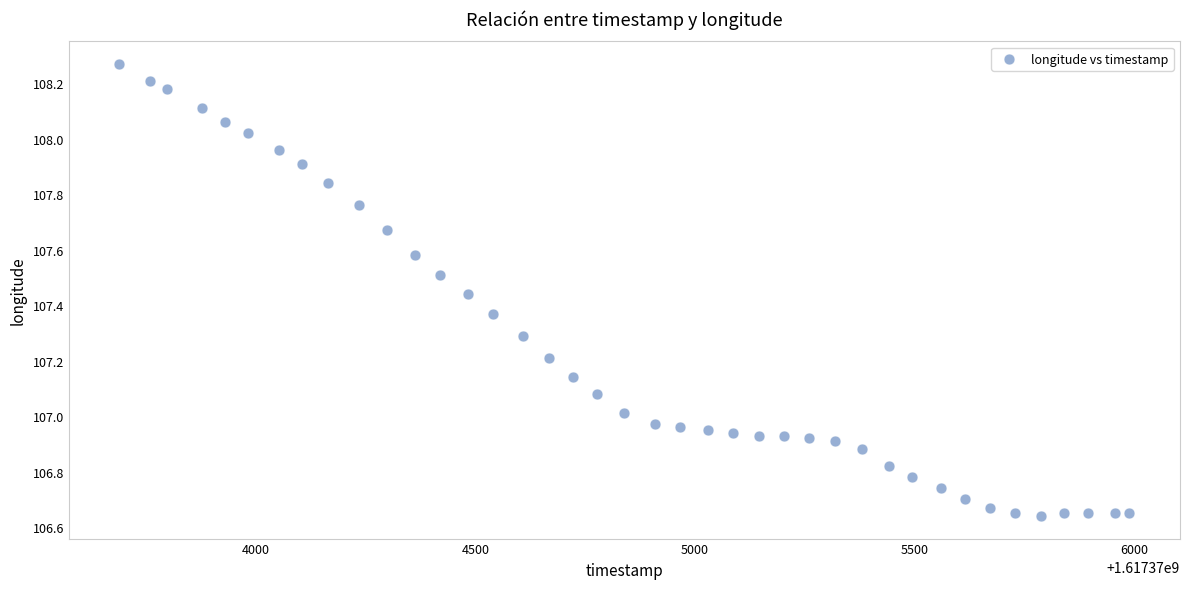

What is the range of X values (max minus min)?

2300.0